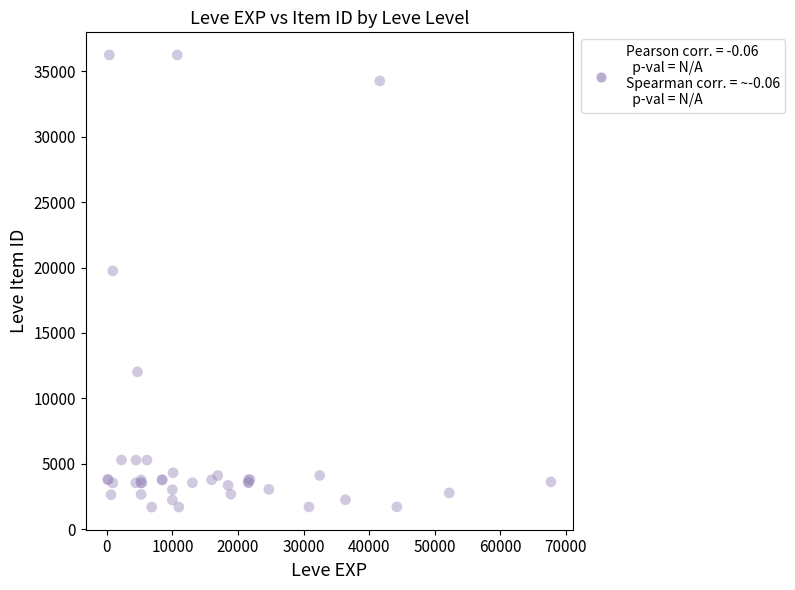

What Y value in the scatter plot is closest to 18967?

19744